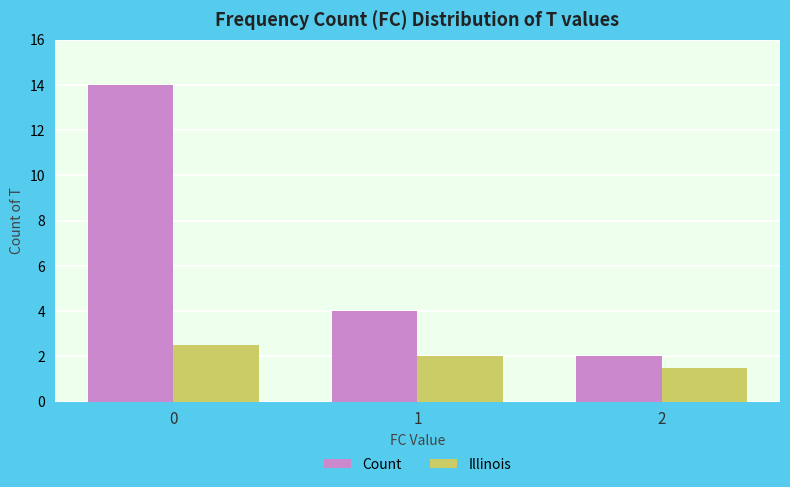

Reading right to left, list all the values displayed in this chart.

Count: 2.0	4.0	14.0
Illinois: 1.5	2.0	2.5